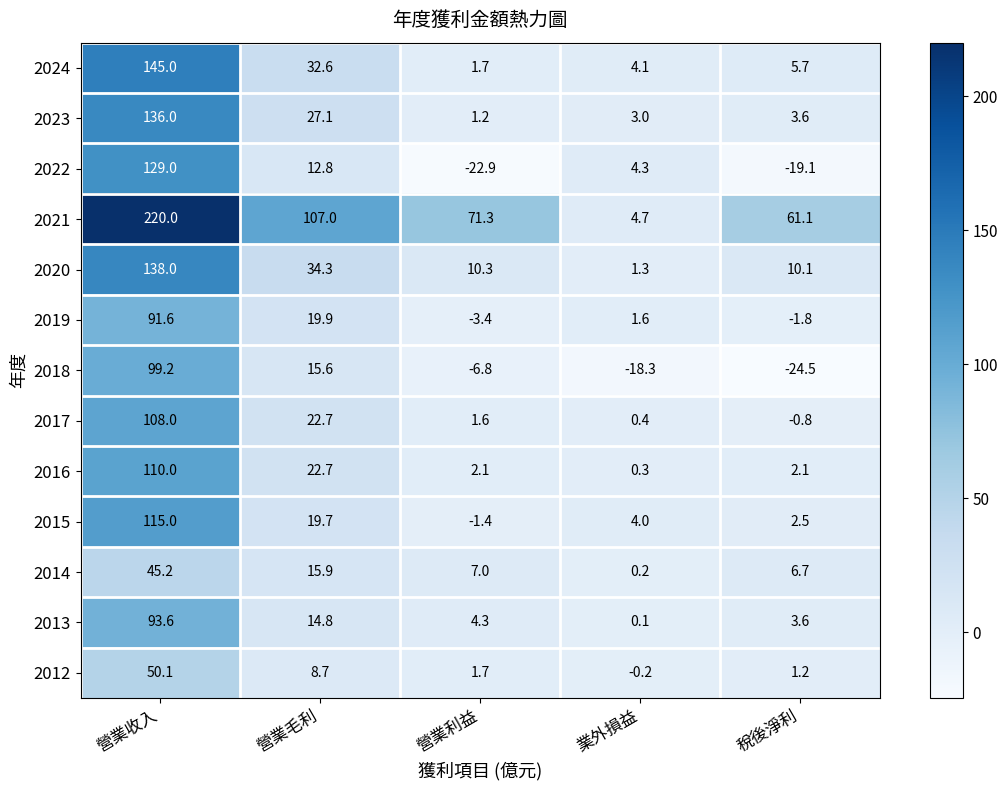

At which category is the sum across all series the highest?

營業收入